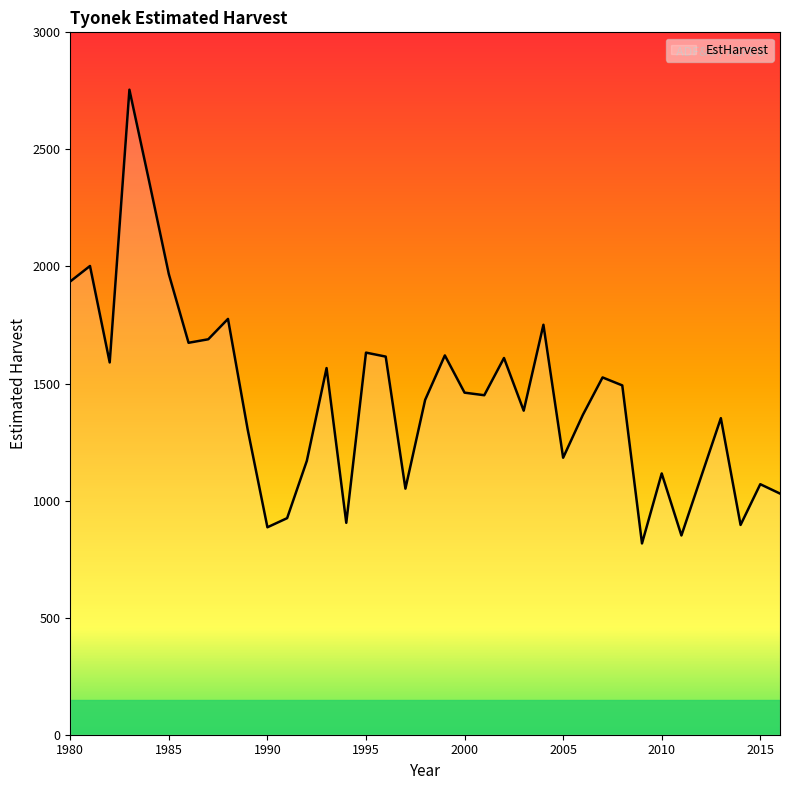

Is this an area chart (filled region under the line)?

No